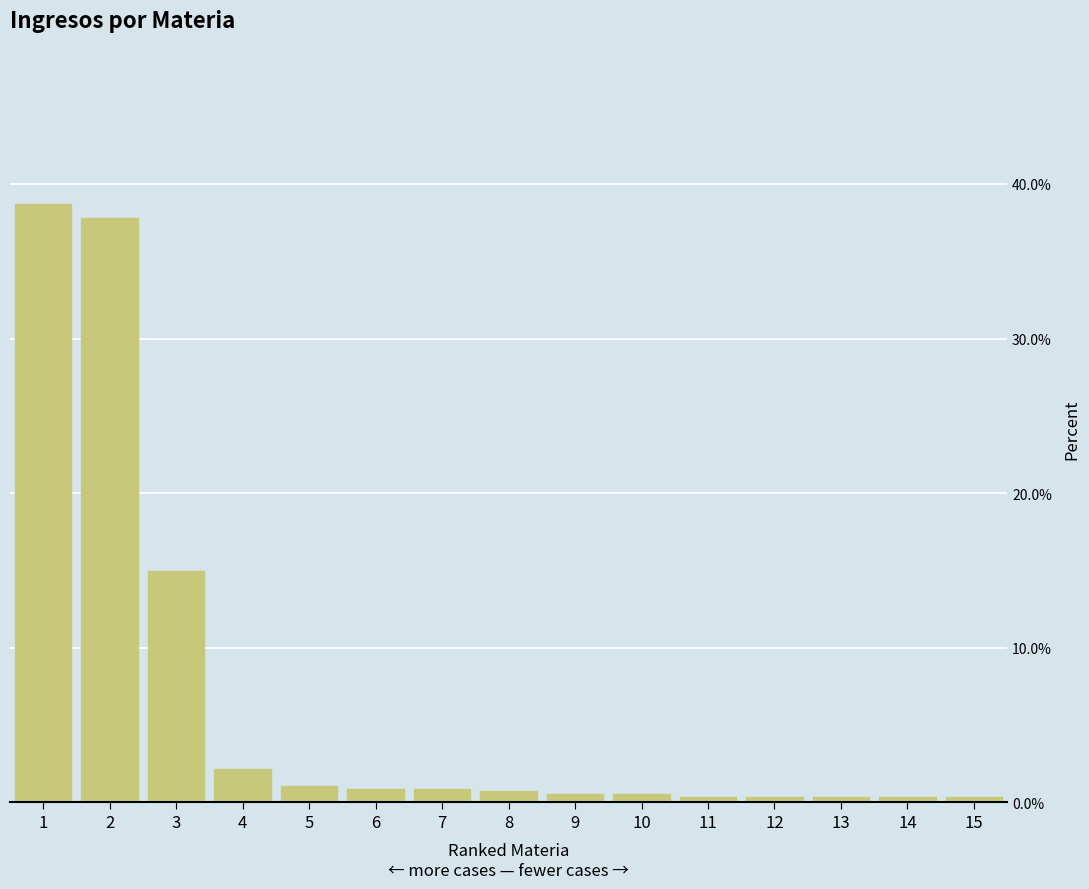

What is the value of the 2nd bar from the left?

37.8